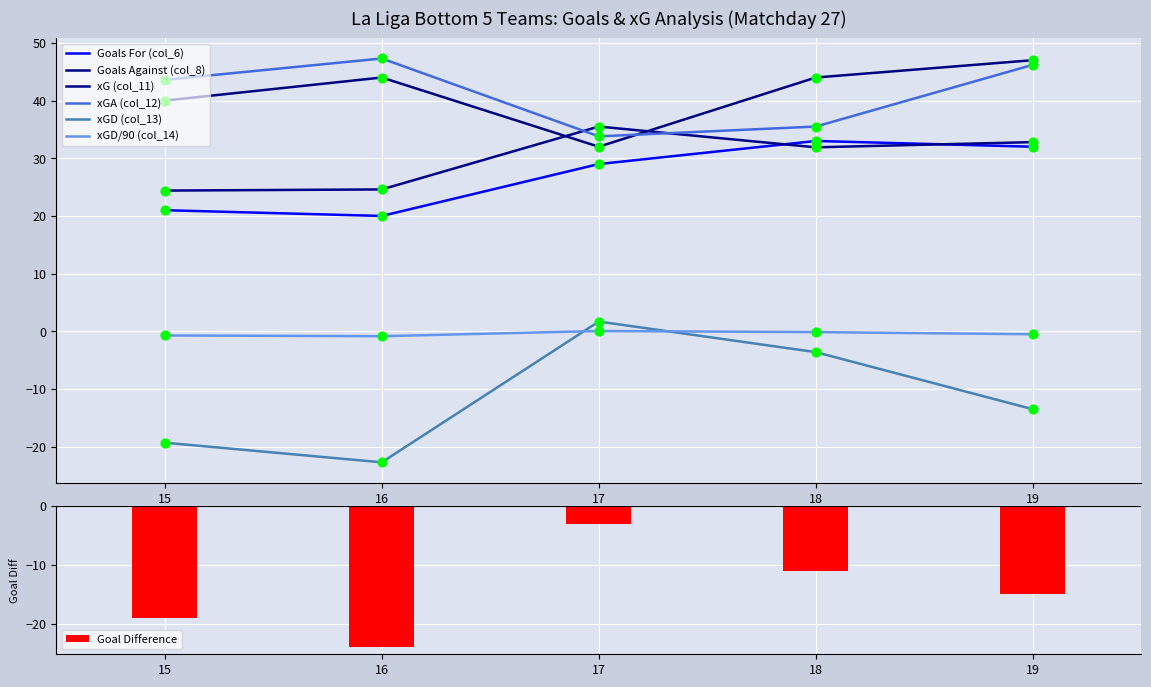

Which series has the largest total across all categories?

Goals Against (col_8)